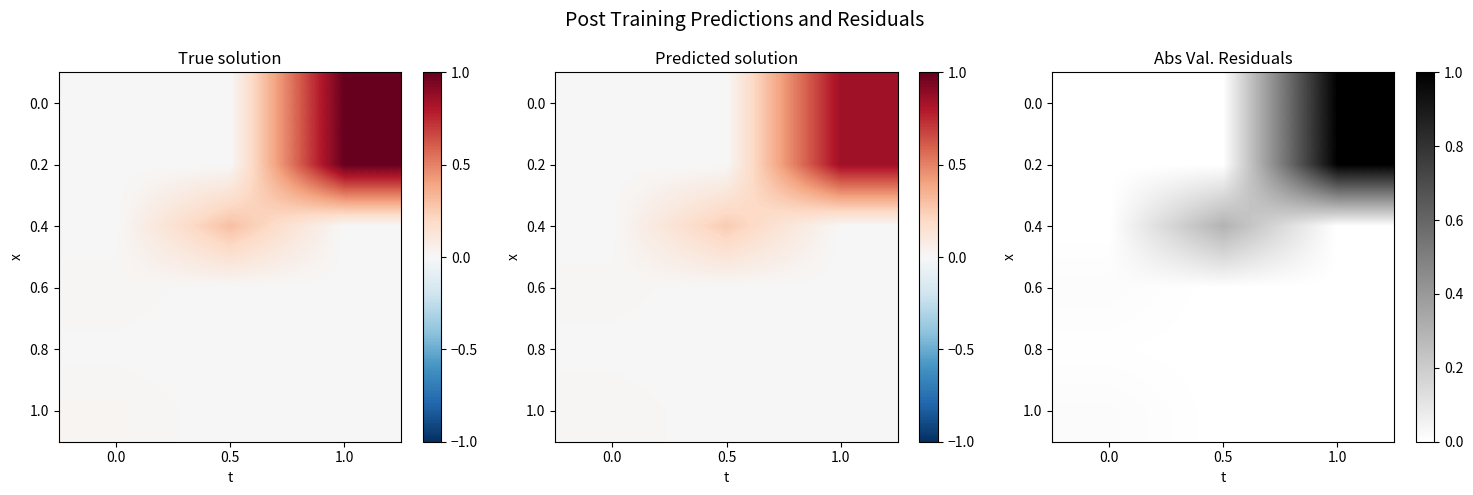

What is the difference between the maximum and minimum values in the 0.0 series?

1.0